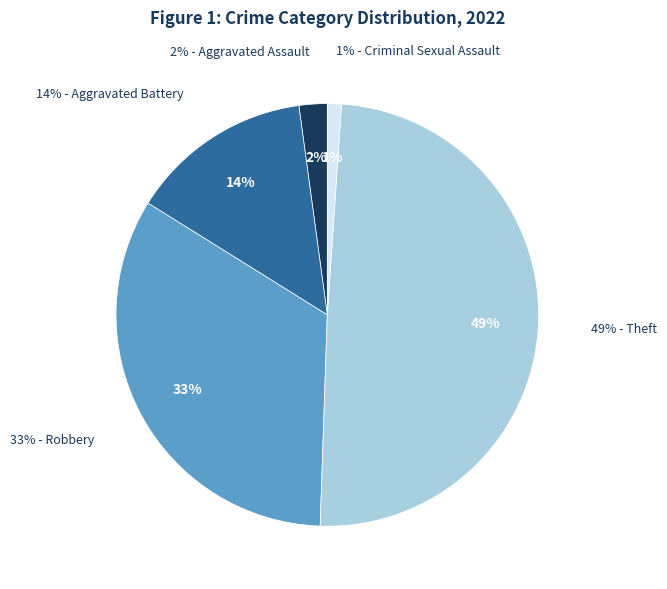

To the nearest percent, what portion does Robbery represent?

33%